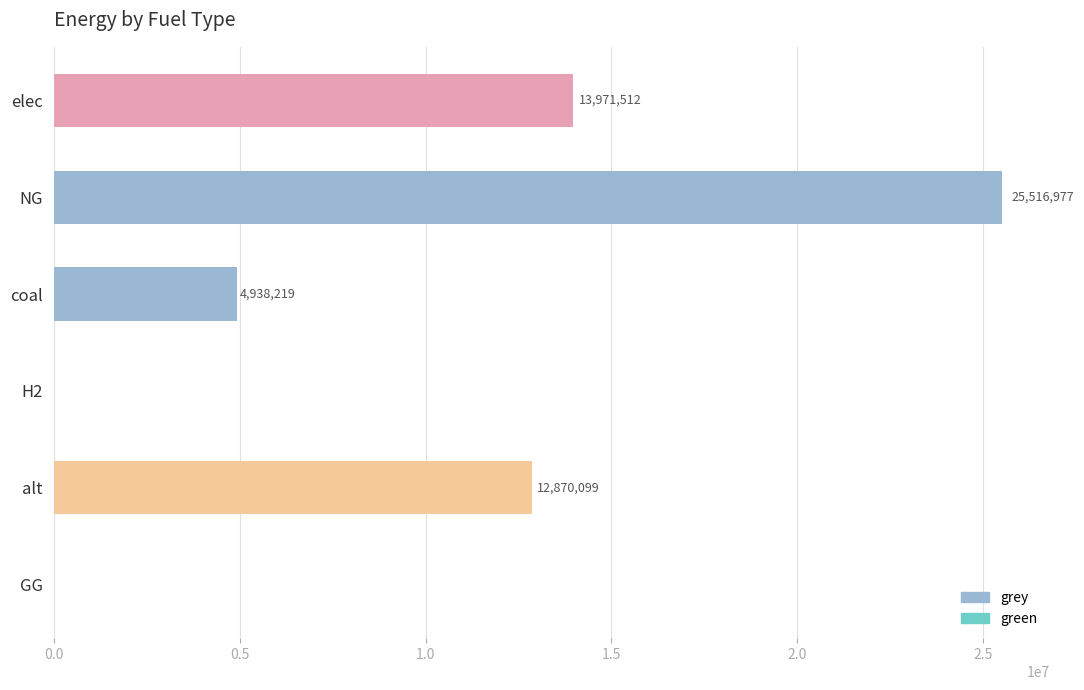

What is the maximum value shown in the chart?

25516976.6